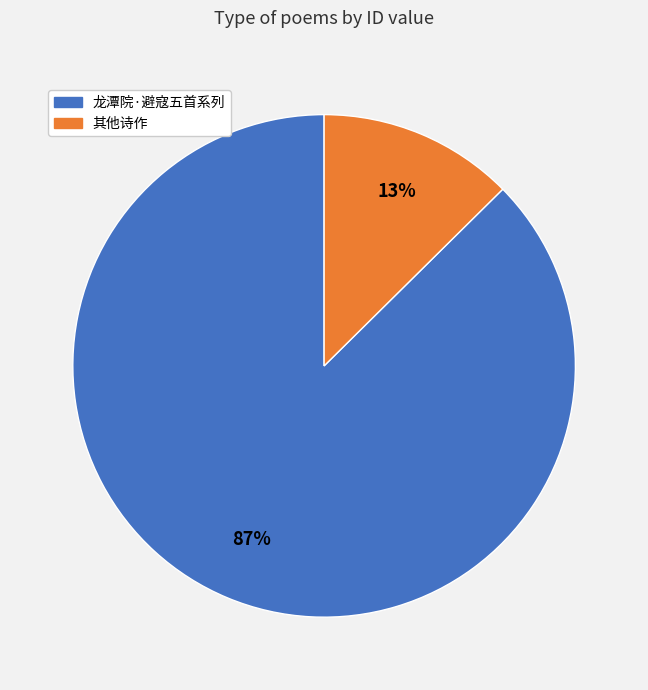

To the nearest percent, what is the average slice percentage?

50%